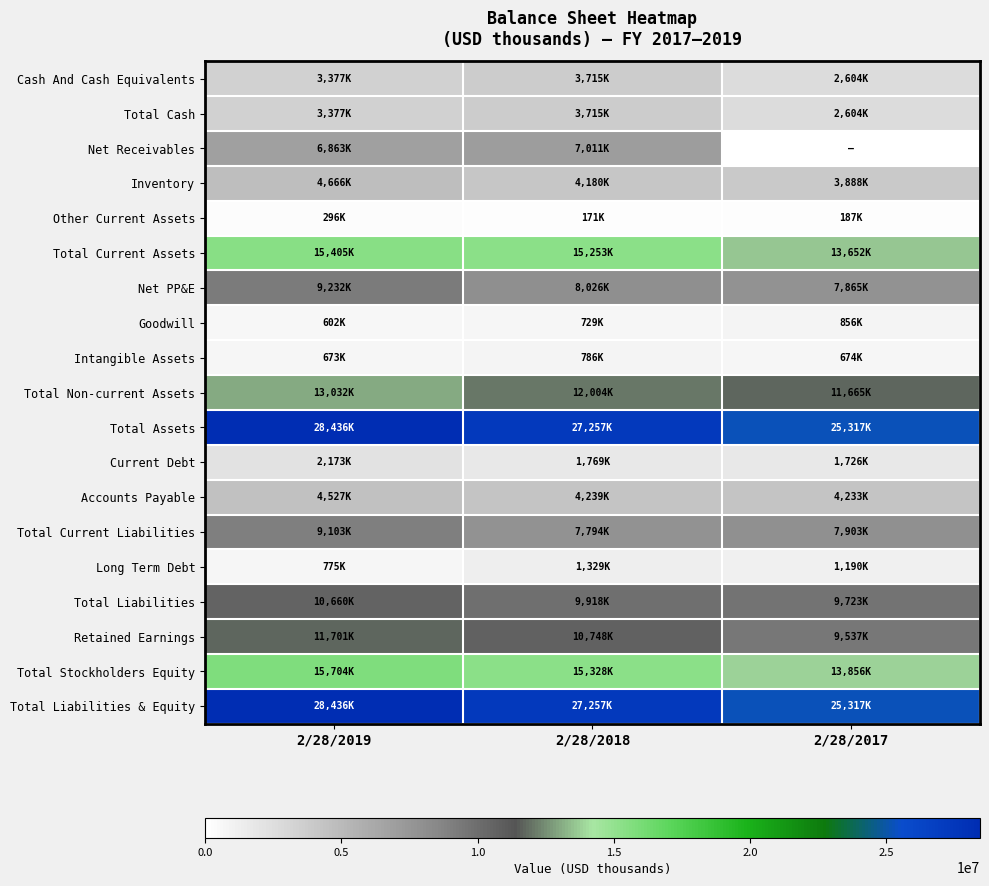

What is the greatest value displayed?

28436000